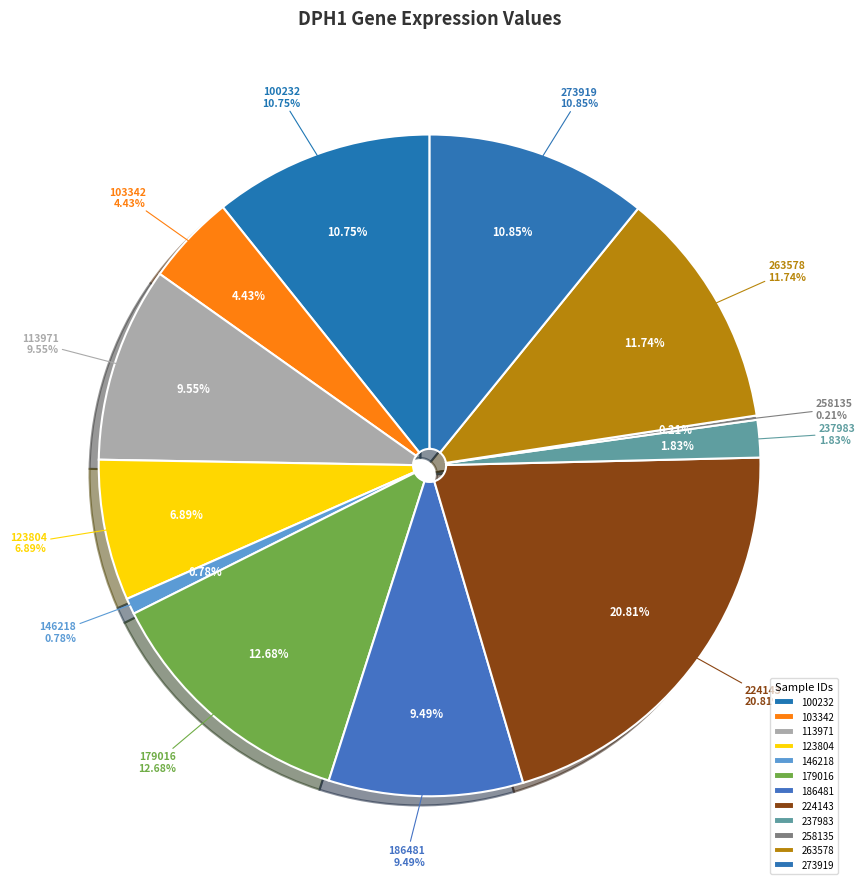

The 224143 slice represents 21% of the pie. True or false?

True